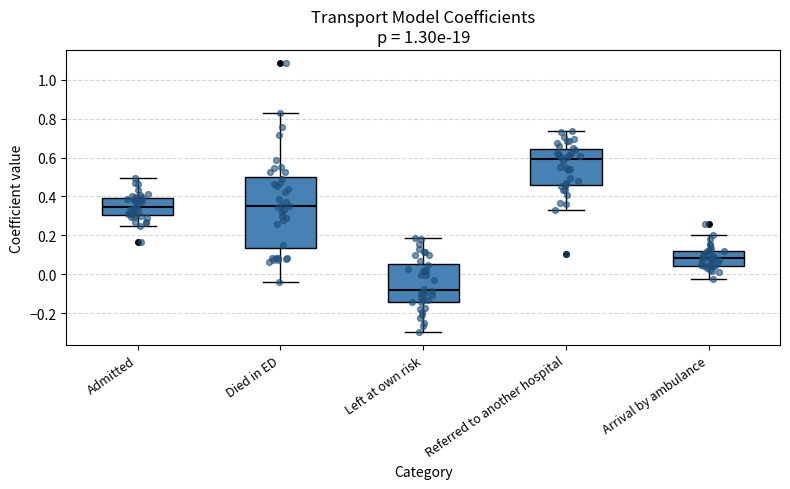

Which box has the lowest median line?

Left at own risk